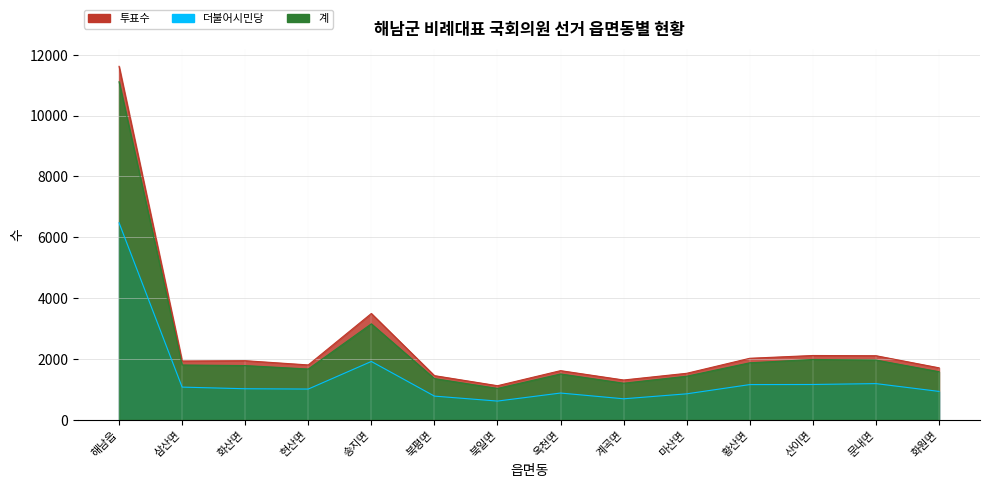

How many values in the 투표수 series are below 1934?

7